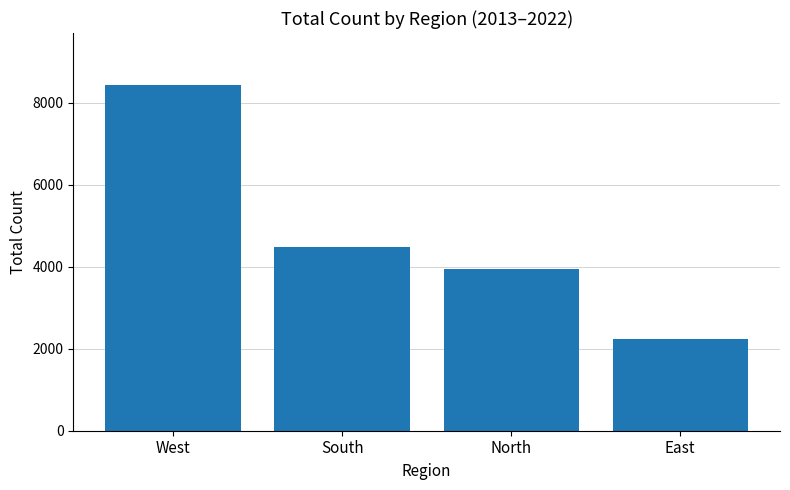

At which label is the value closest to 5335?

South